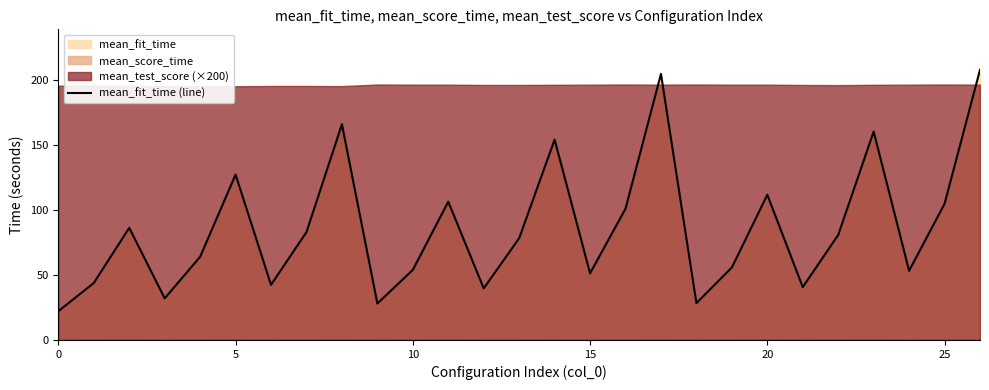

What is the label of the 26th point from the left?

25